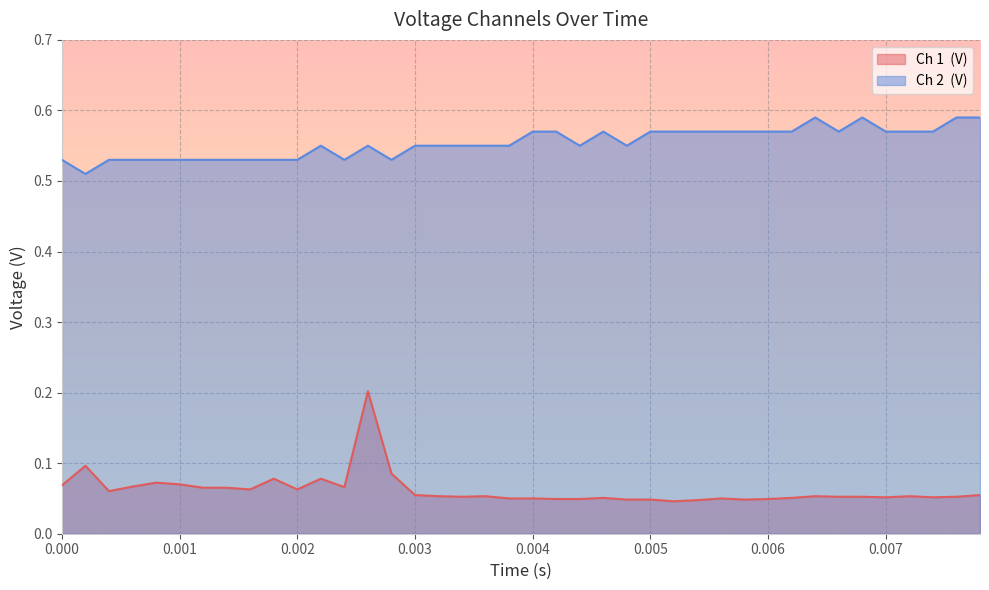

Which series has the widest spread of values?

Ch 1  (V)